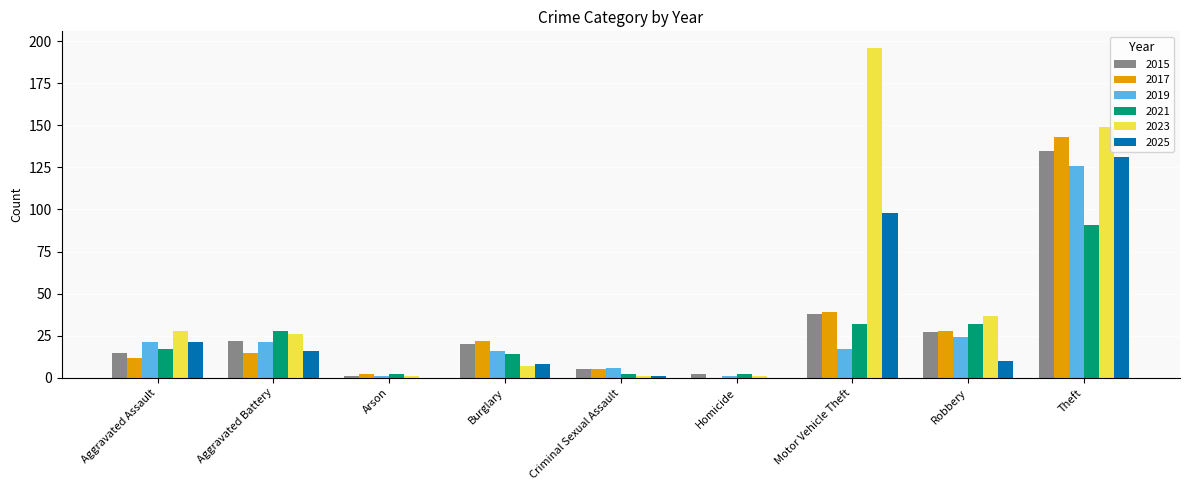

What is the highest value of the 2021 series?

91